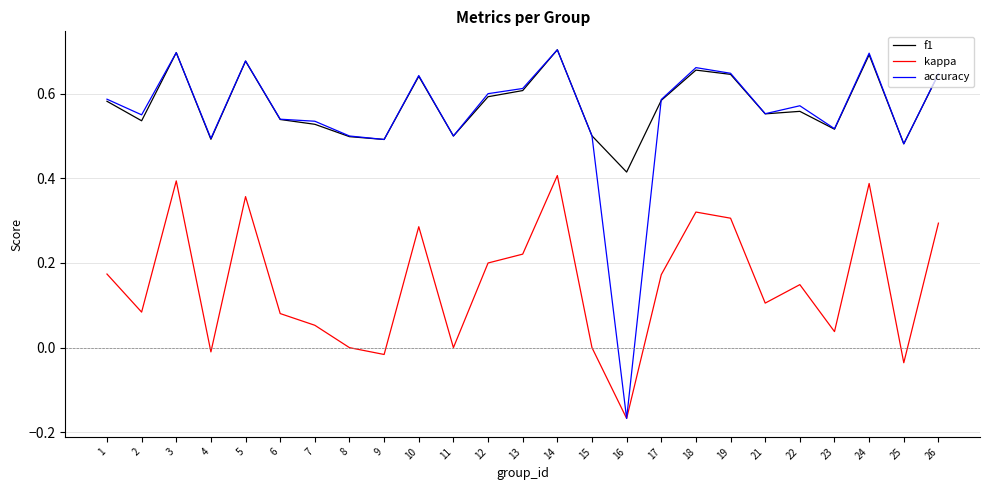

True or false: kappa has more than 0 interior local peaks.

True